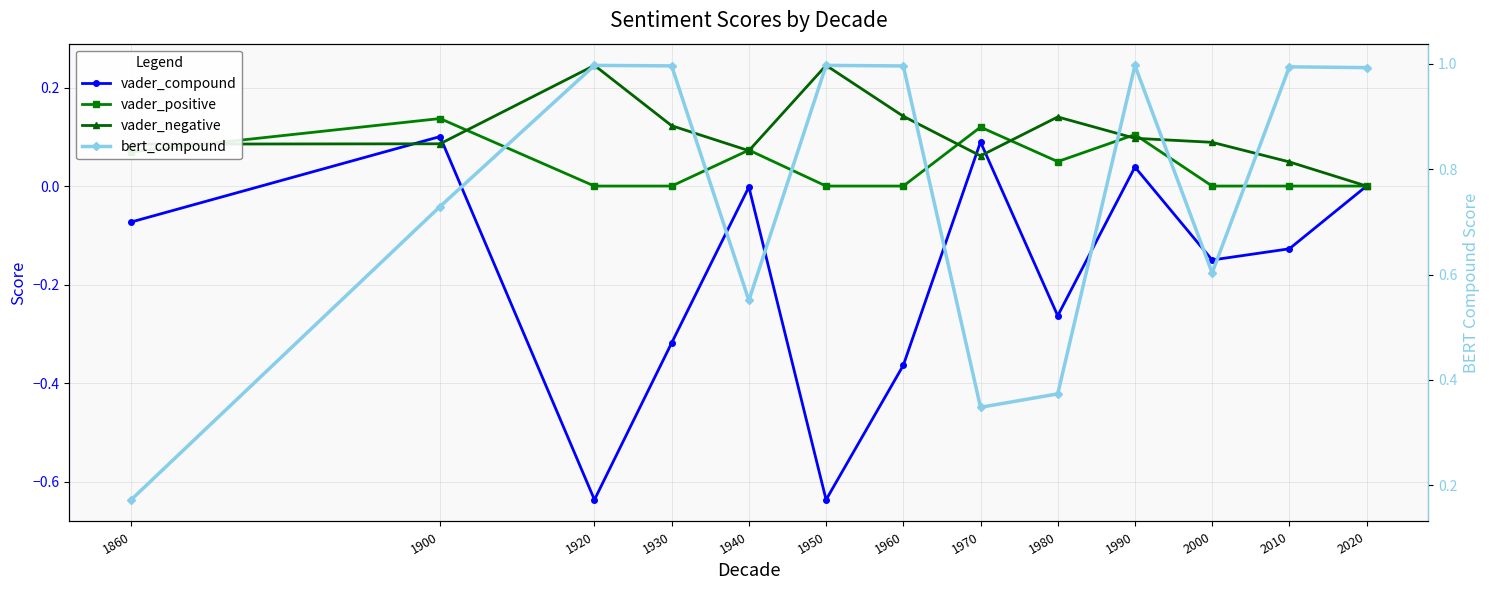

What is the total value across all series at 1920?

0.6